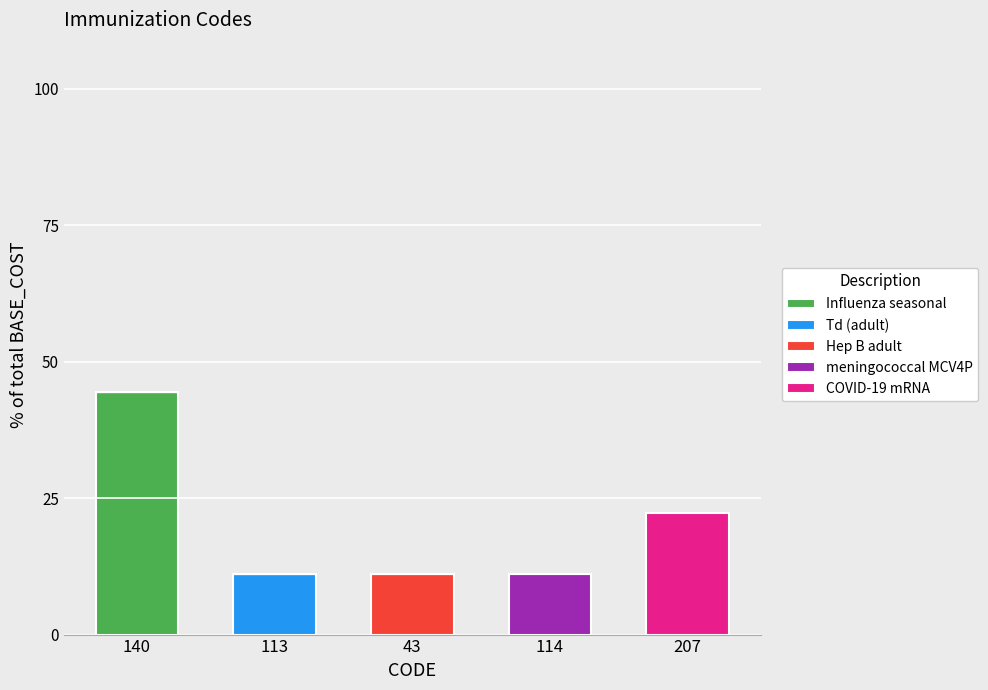

Are the bars horizontal?

No